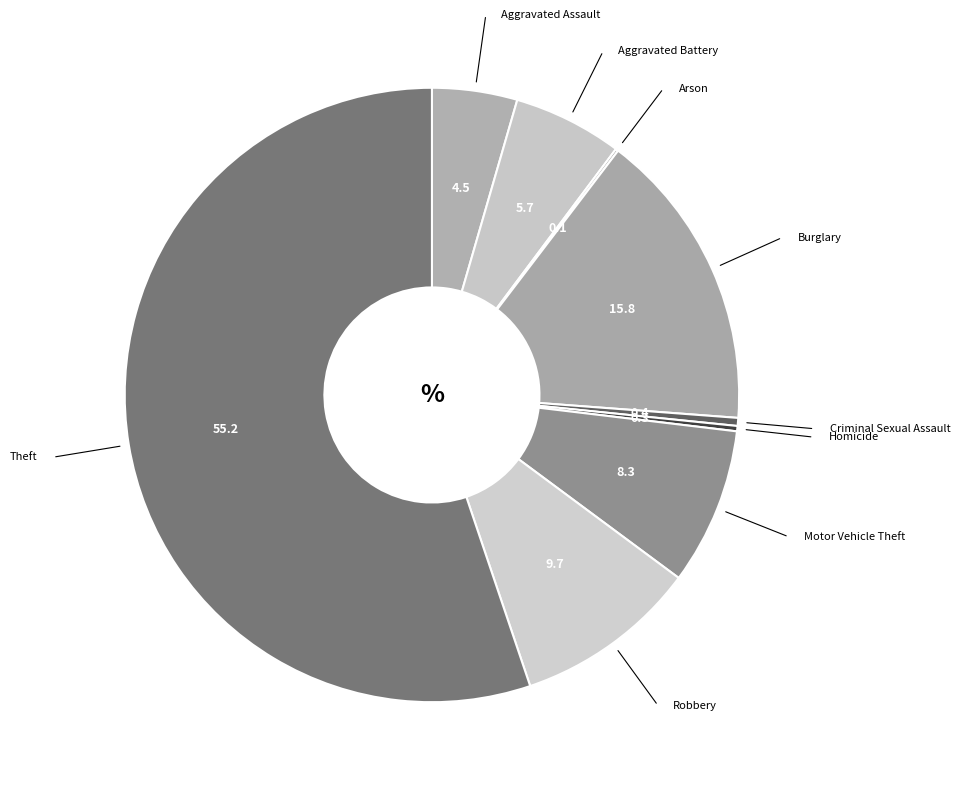

Is it true that Robbery is 10% of the pie?

True